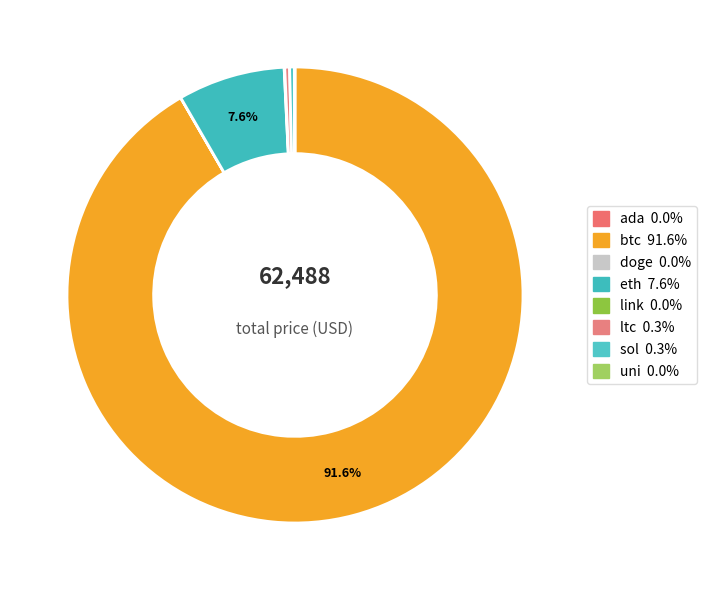

To the nearest percent, what percentage of the pie is btc?

92%